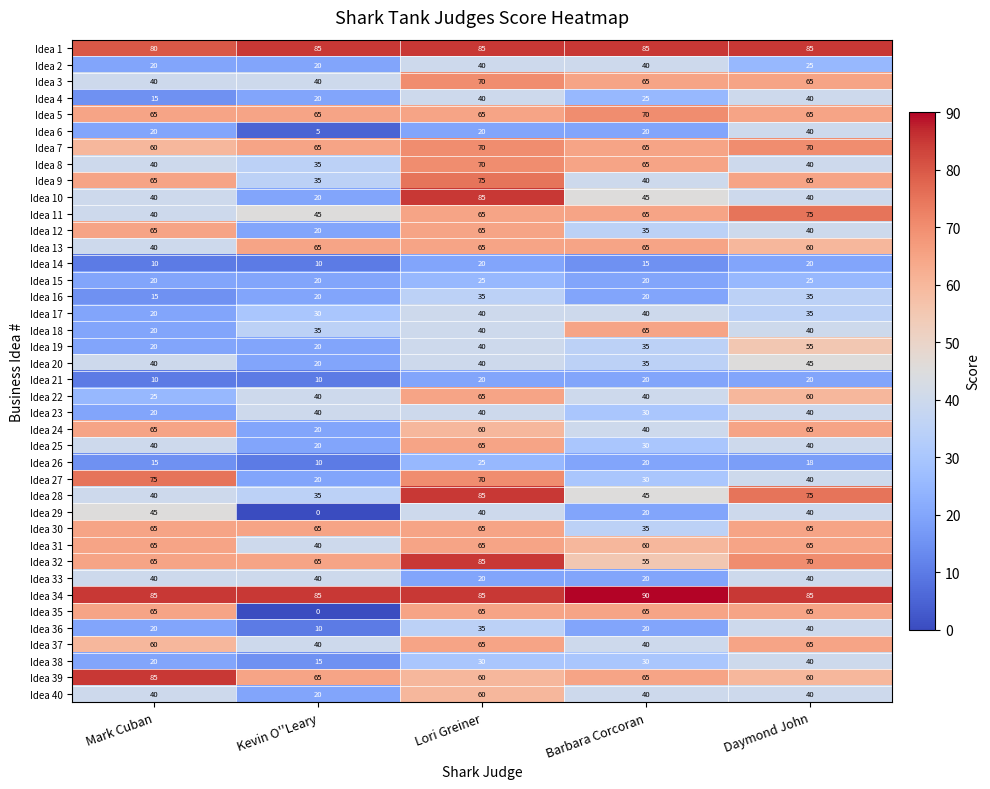

The Idea 23 series shows 30 at Barbara Corcoran. True or false?

True